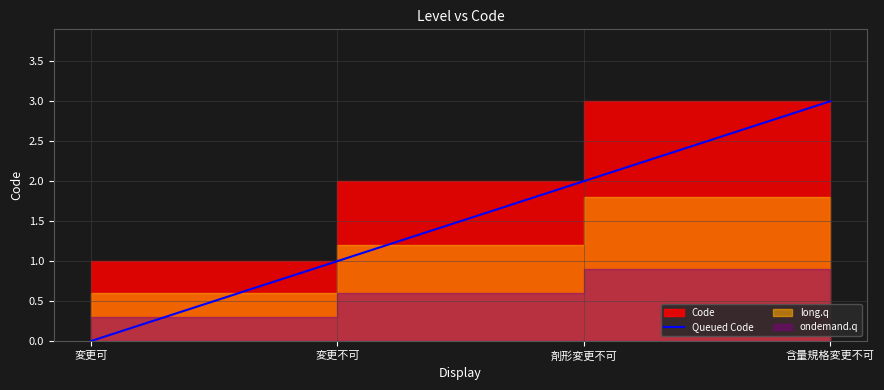

How many lines are shown in the chart?

1